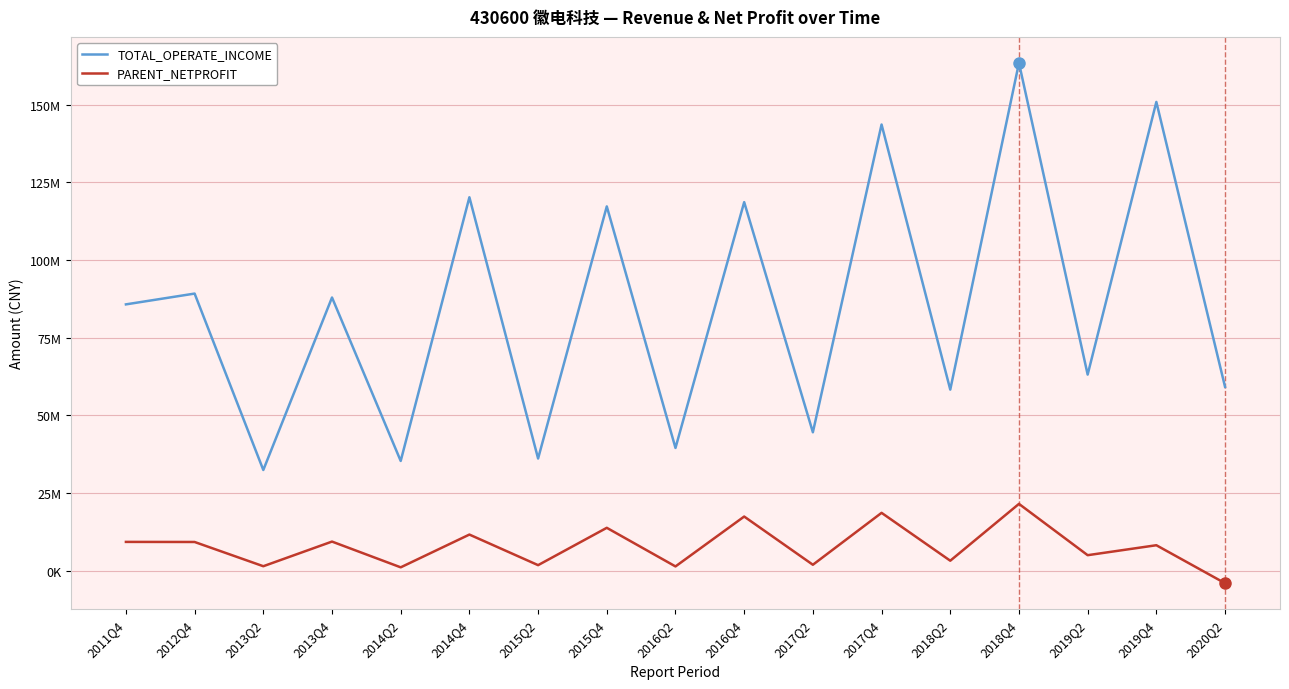

Which category has the lowest value in the TOTAL_OPERATE_INCOME series?

2013Q2